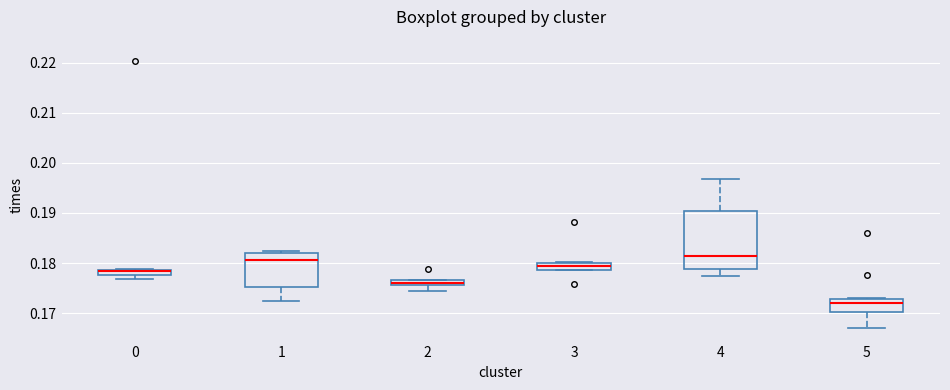

Where does the lower whisker of the box at x = 4 end on the y-axis? The values are not printed on the chart, so give them approximately, as read against the axis.

0.178